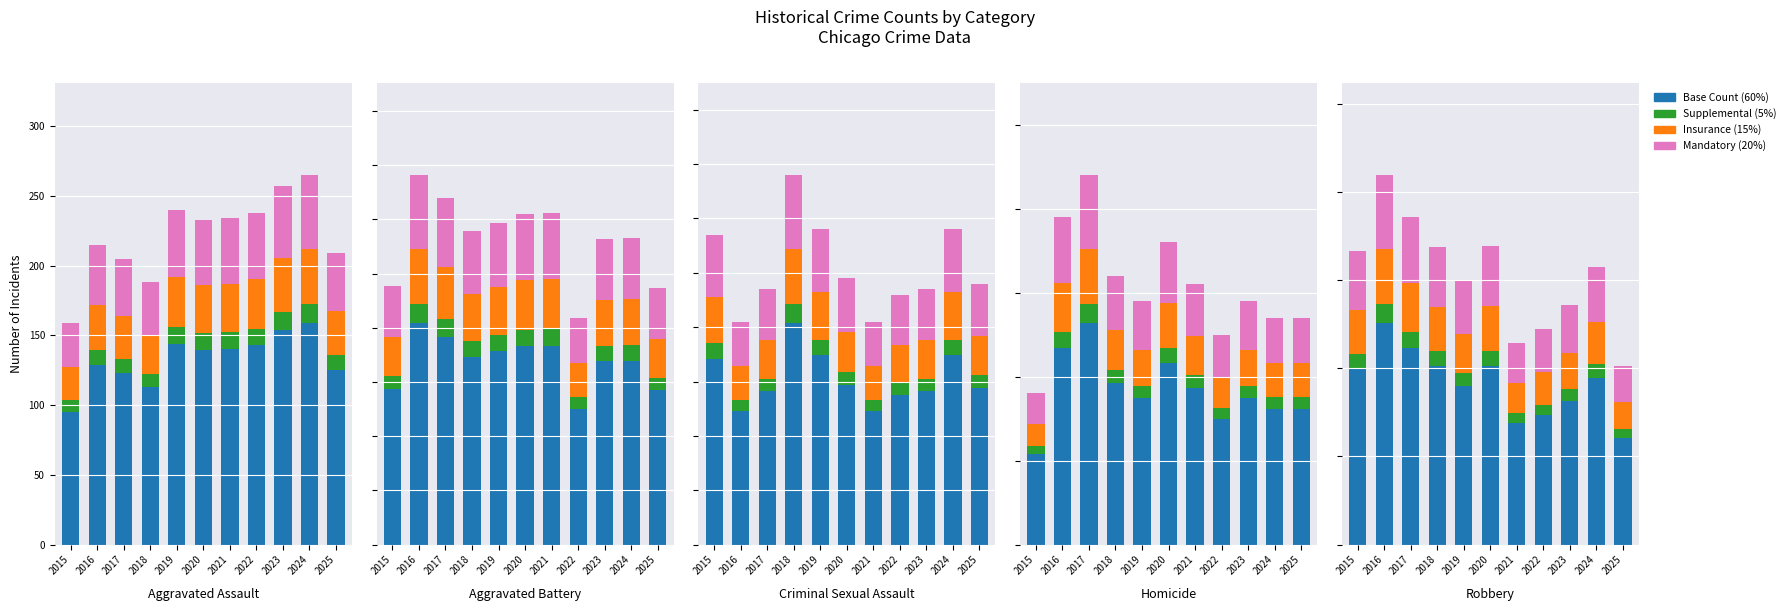

How many bars are there in each group?

4